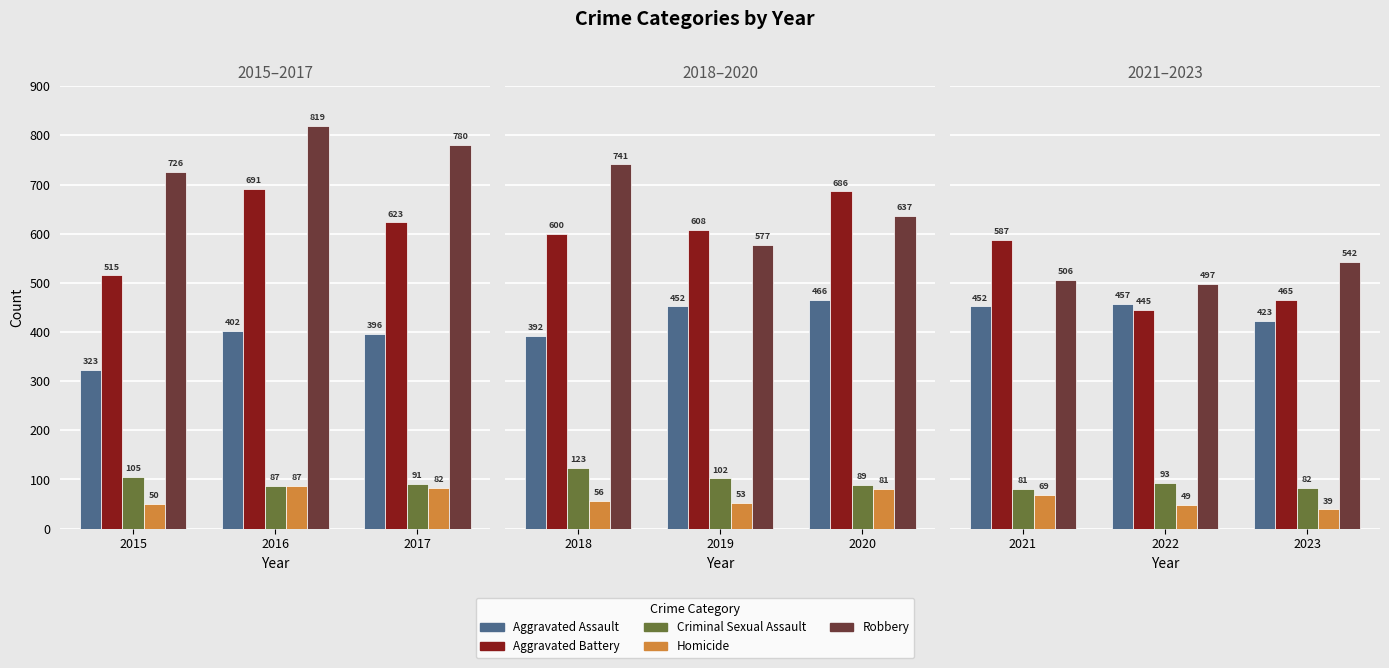

Count the number of categories in the chart.

3